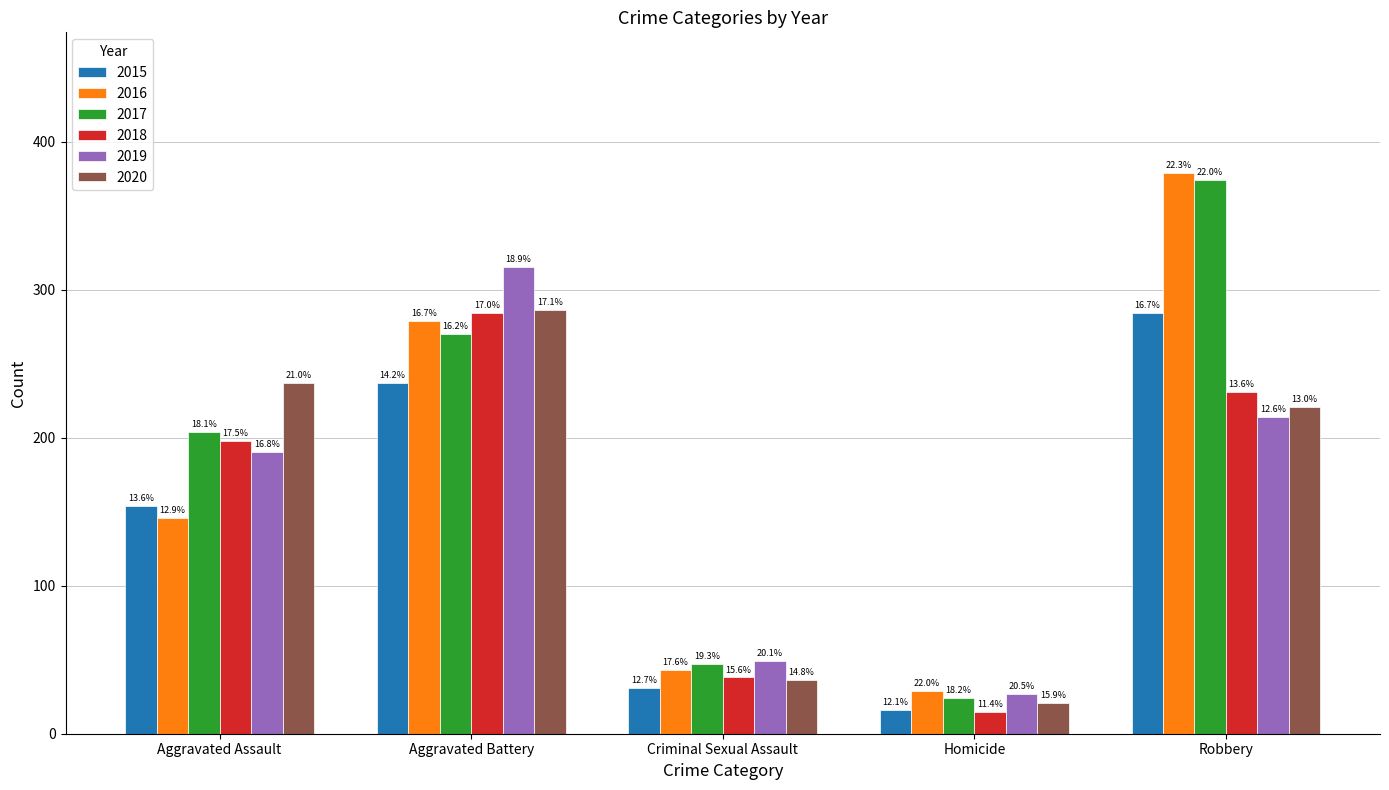

What is the difference between the maximum and minimum values in the 2020 series?

265